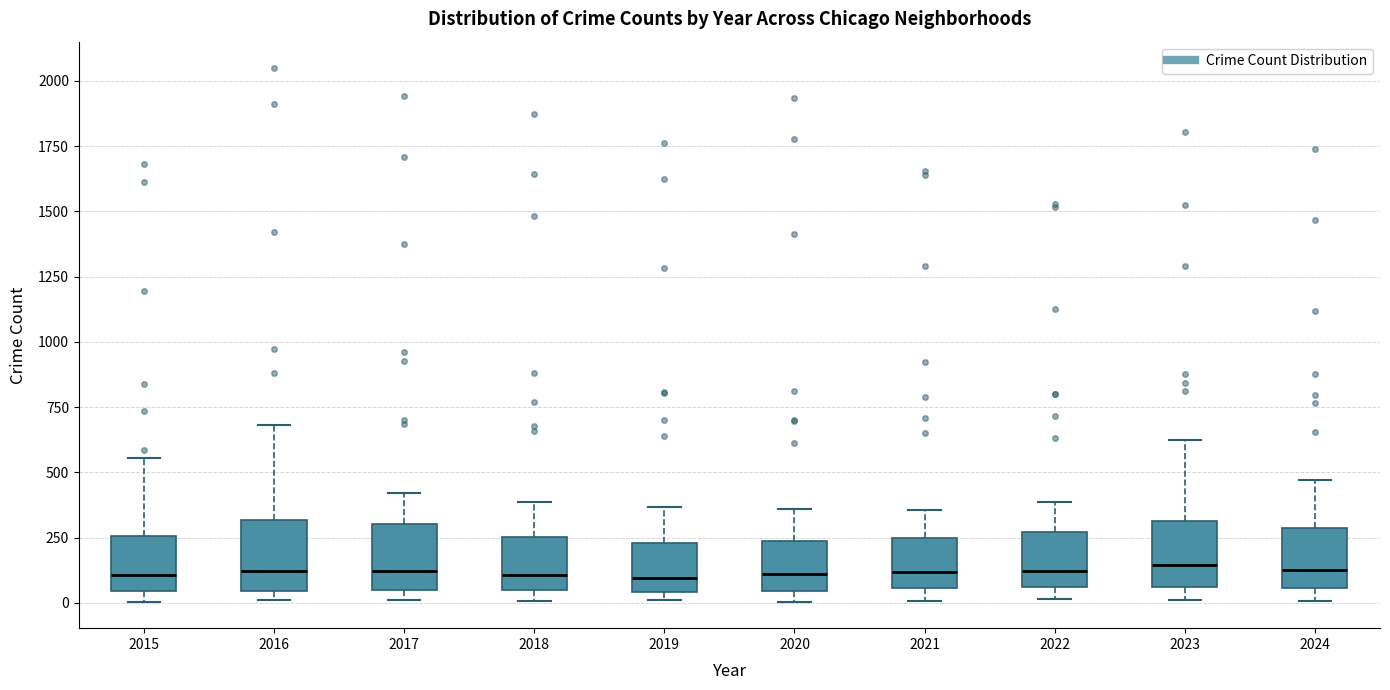

Where does the median line of the box at x = 2019 sit on the y-axis? The values are not printed on the chart, so give them approximately, as read against the axis.

100